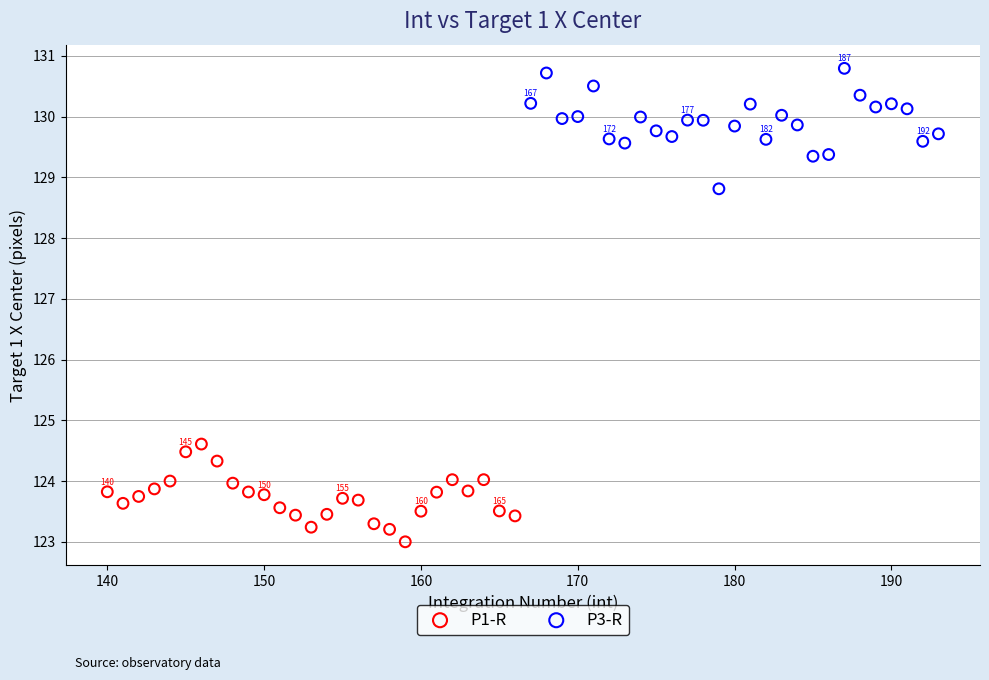

Which series contains the lowest Y value?

P1-R